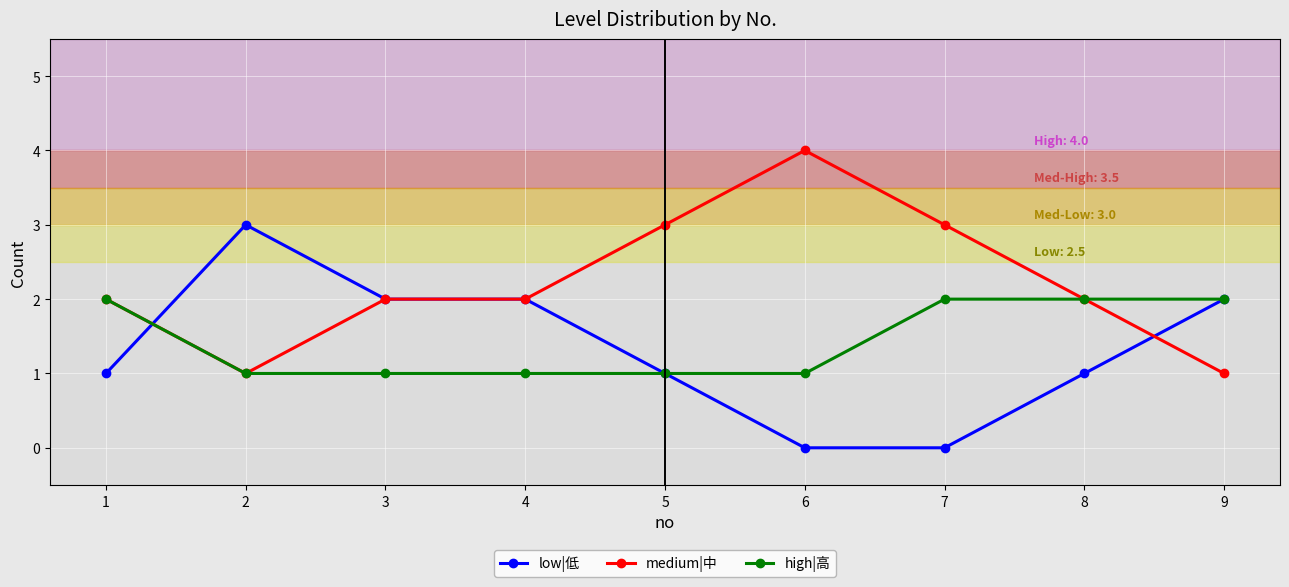

Between 6 and 9, which series saw the biggest shift?

medium|中